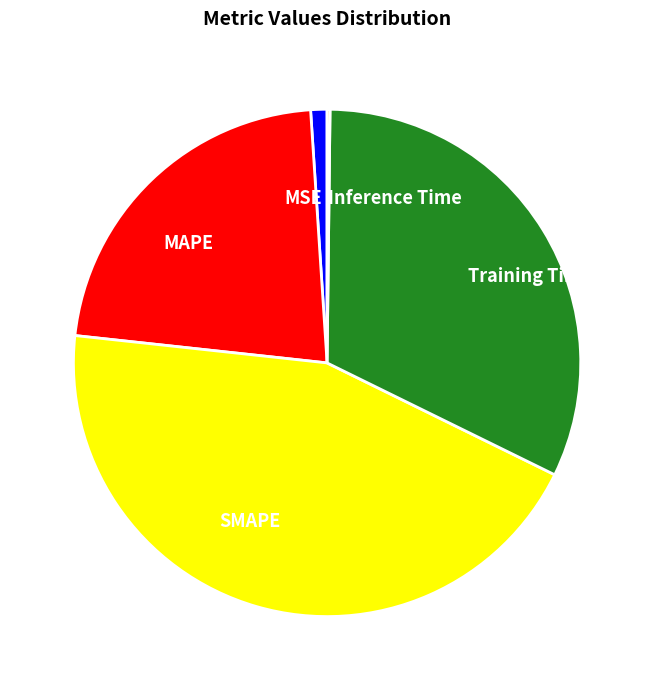

Is SMAPE the majority of the pie?

No